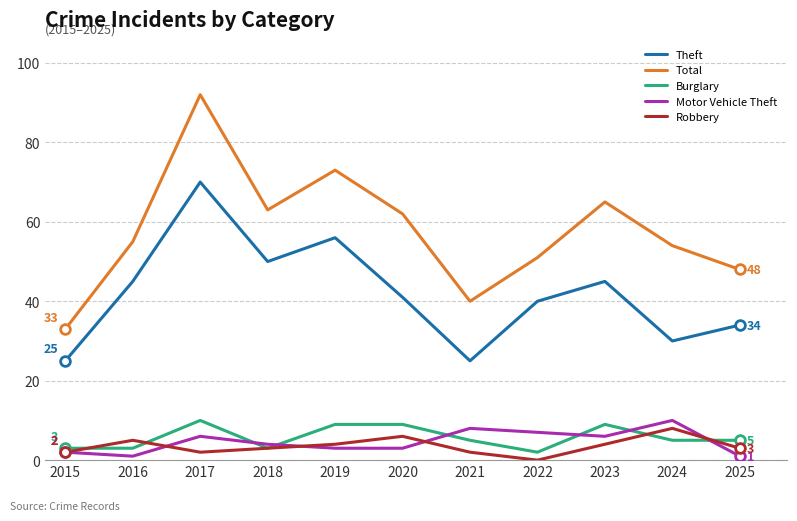

What is the difference between the highest and lowest values at 2024?

49